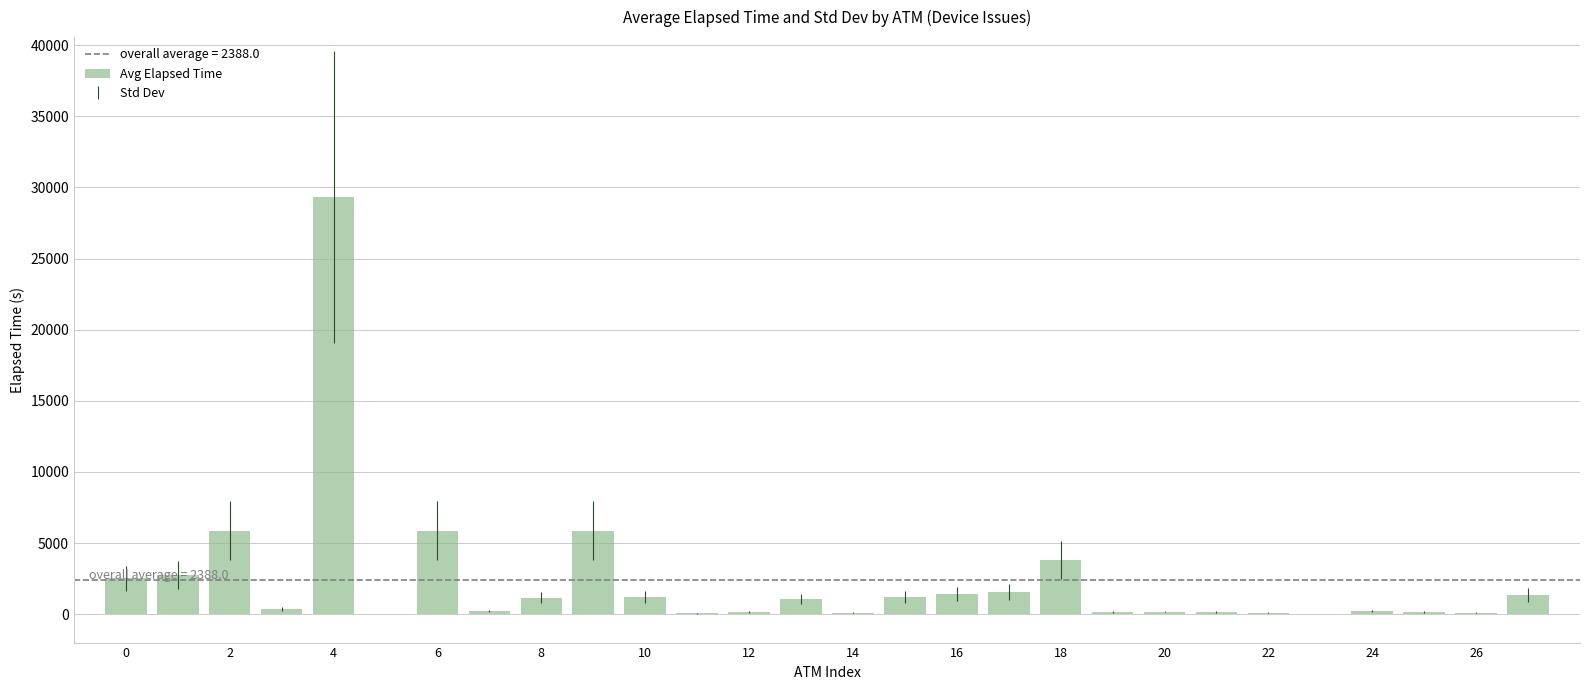

What is the maximum value shown in the chart?

29311